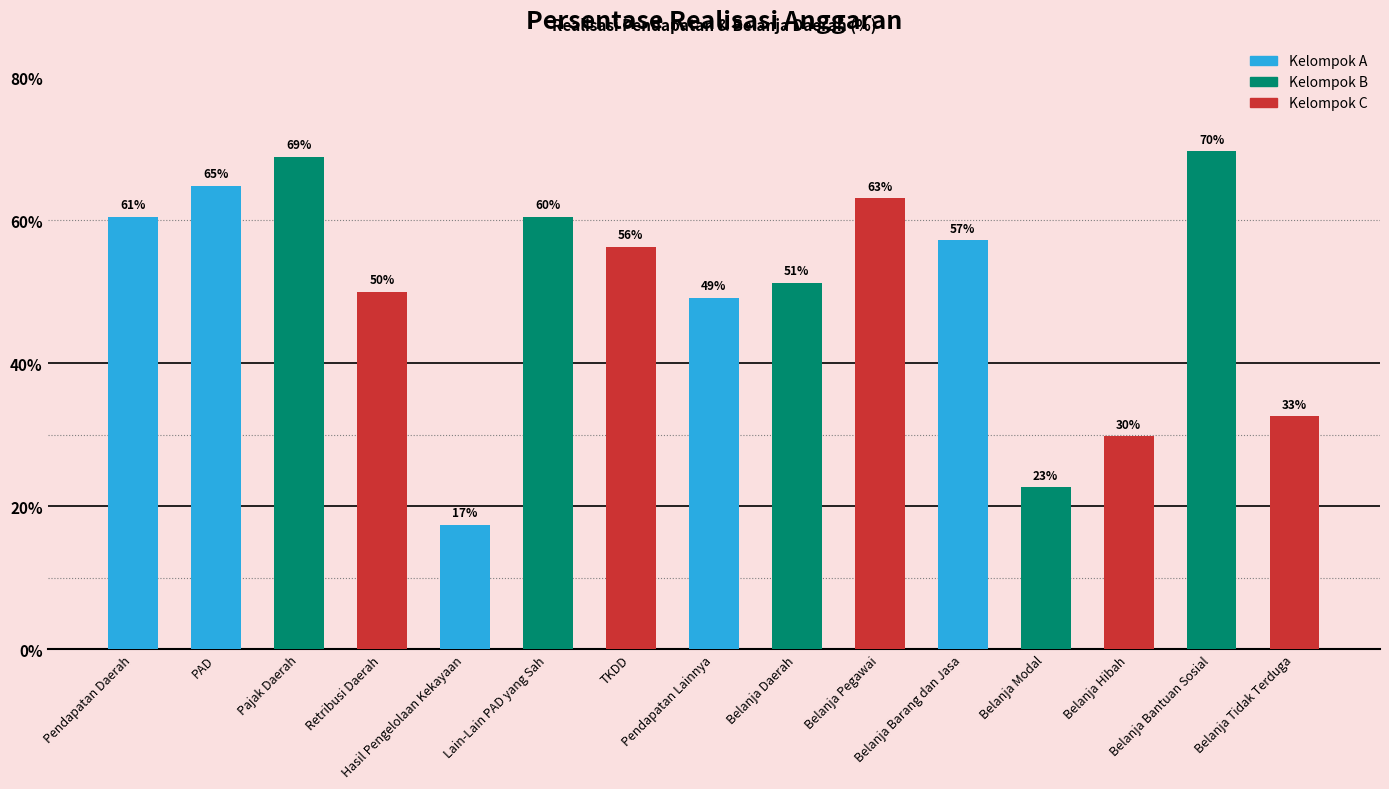

The value at TKDD is 56.3. True or false?

True